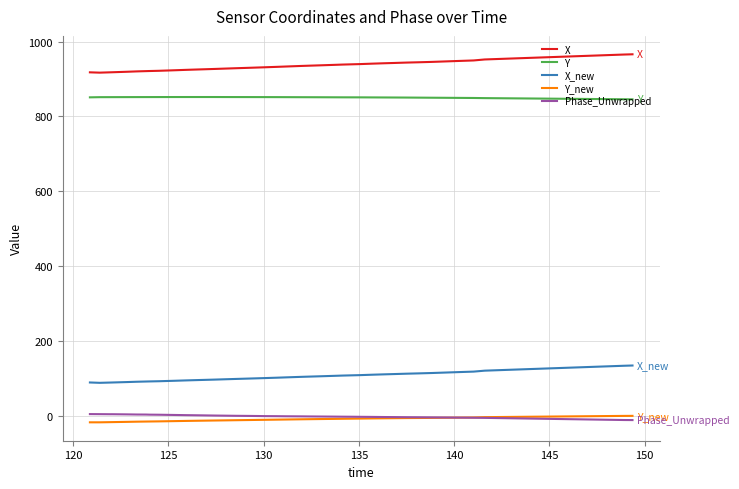

What is the greatest value displayed?

965.9